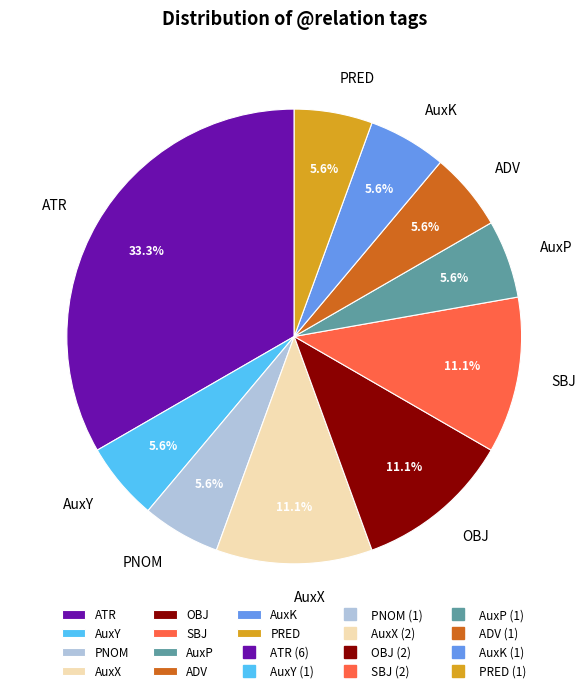

Between PRED and ATR, which is larger?

ATR